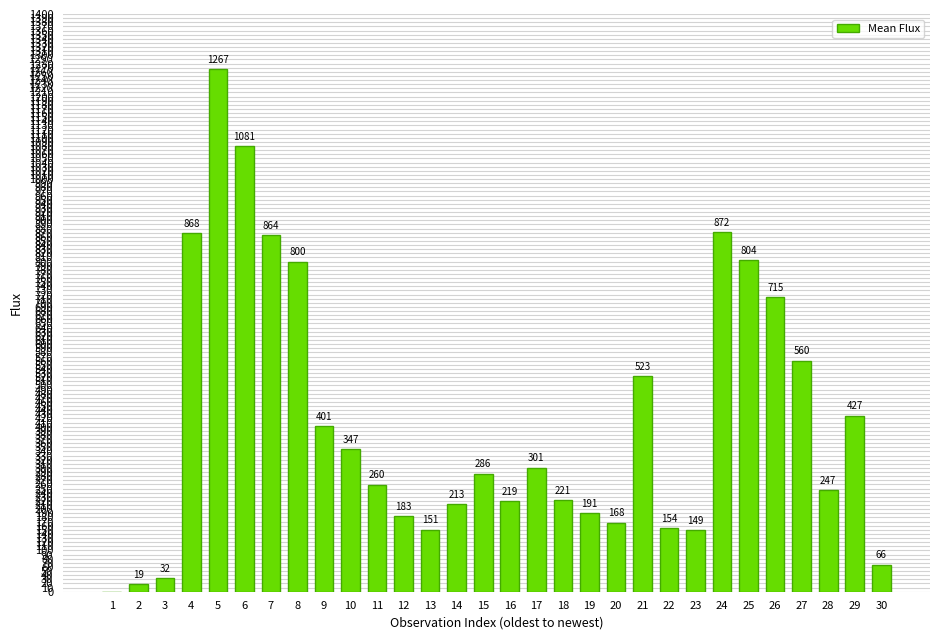

At which label does the data first exceed 286?

4